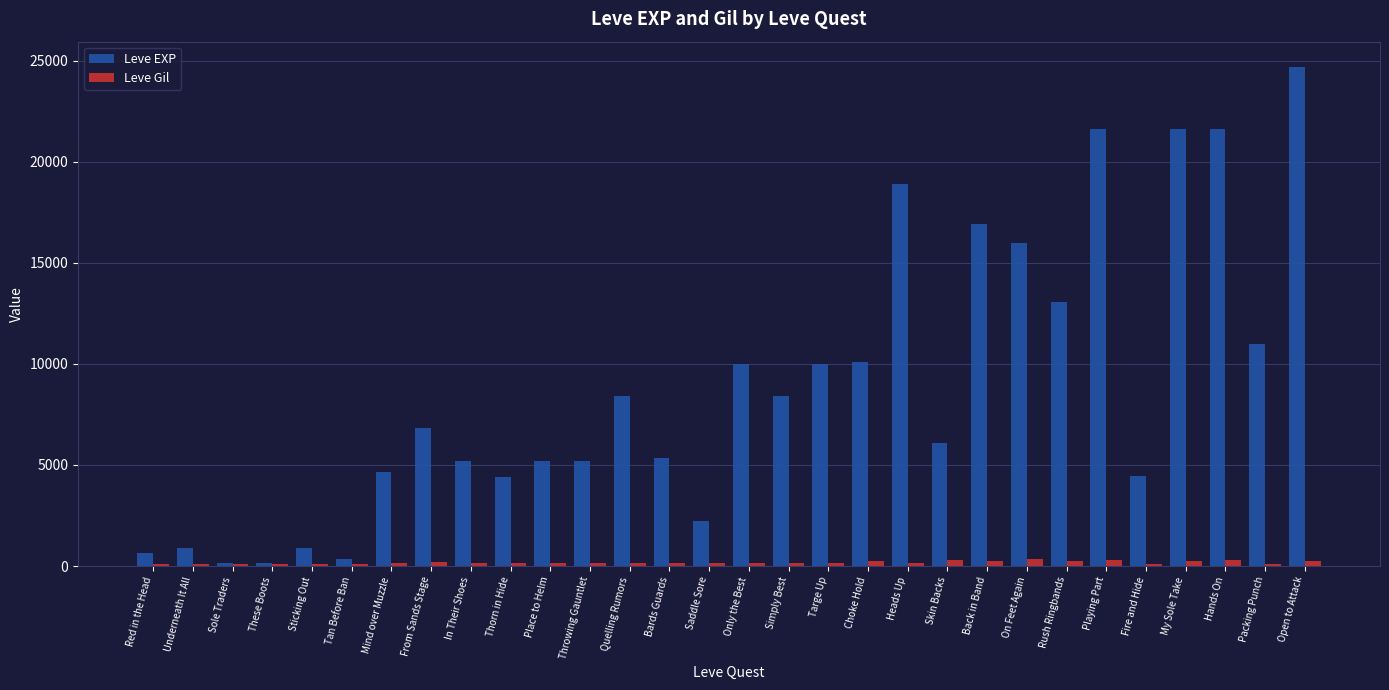

Count the number of categories in the chart.

30